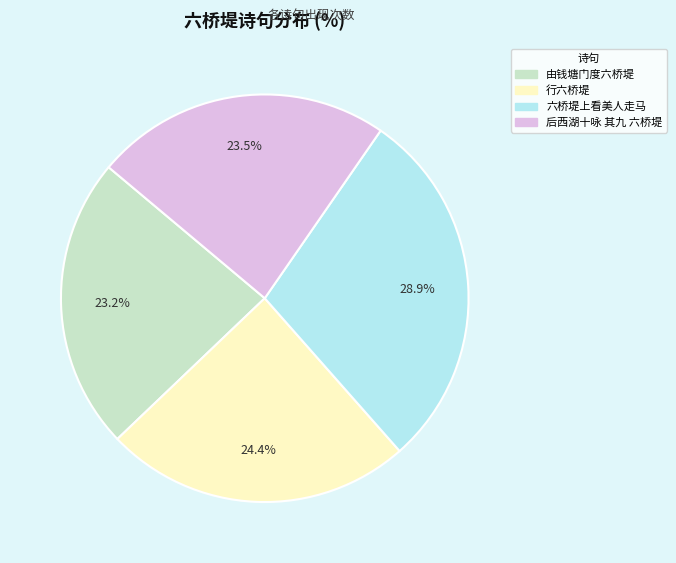

True or false: 六桥堤上看美人走马 accounts for 29% of the total.

True